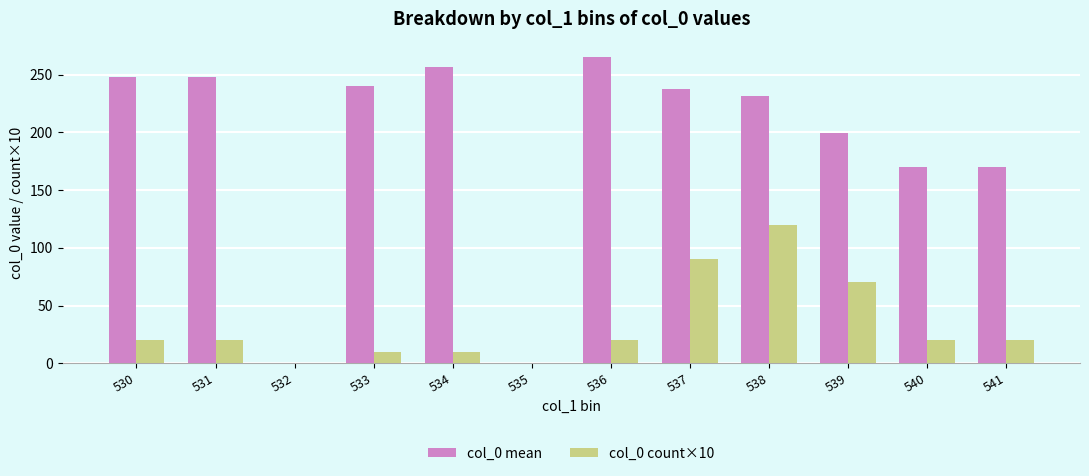

What is the sum of all col_0 mean values?

2268.2